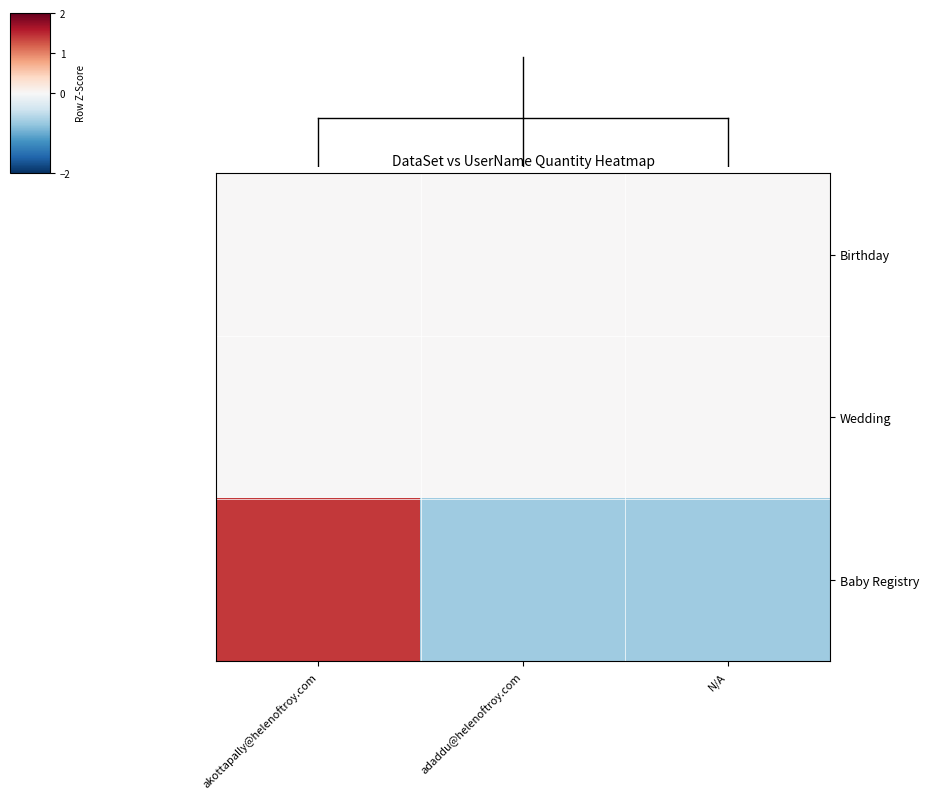

List the series in order of their peak value, lowest first.

Birthday, Wedding, Baby Registry